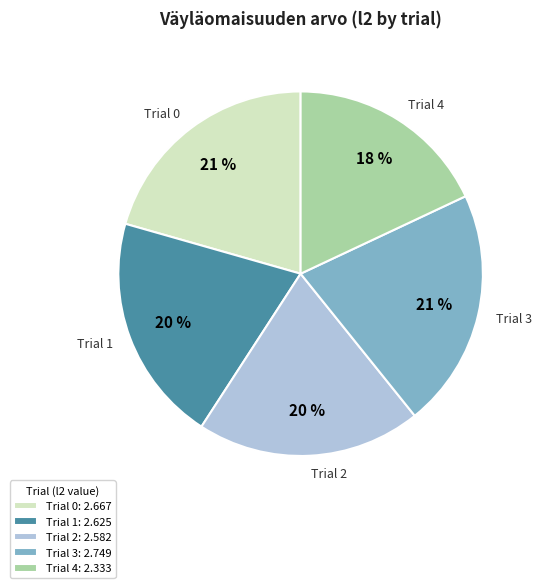

Is Trial 3 the majority of the pie?

No